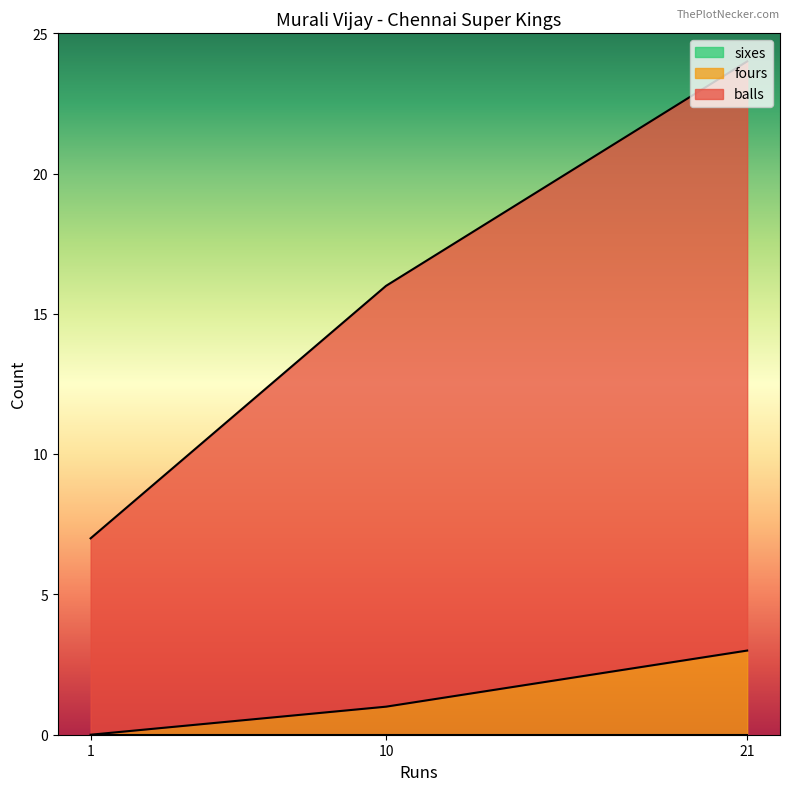

At which category is the sum across all series the highest?

21